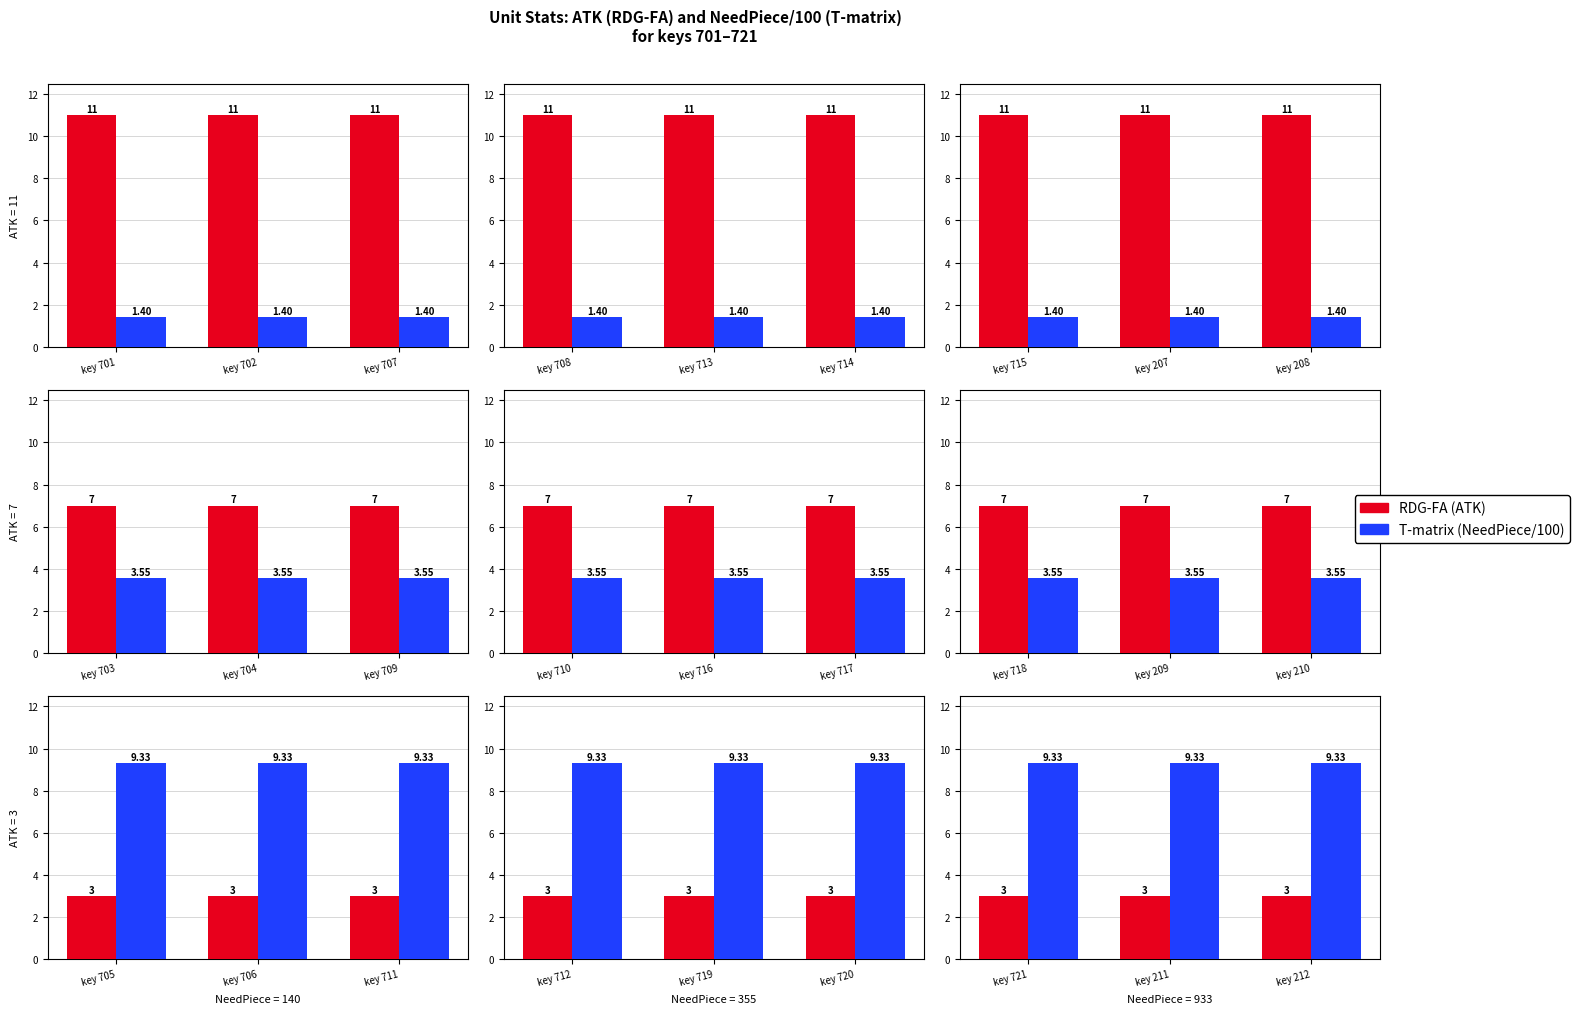

Are the bars grouped side by side (vs. stacked)?

Yes